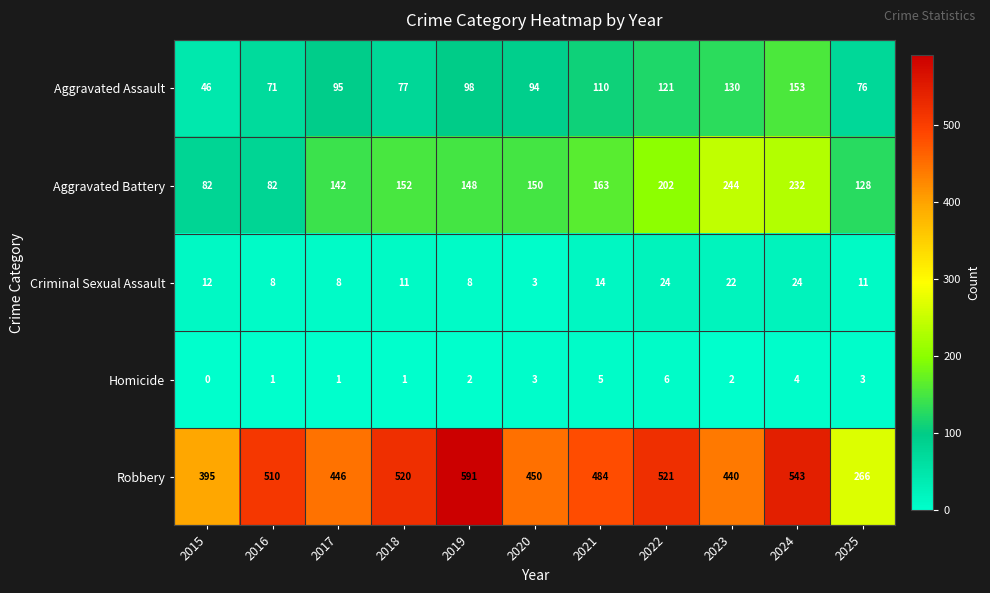

What is the average value of the Aggravated Assault series?

97